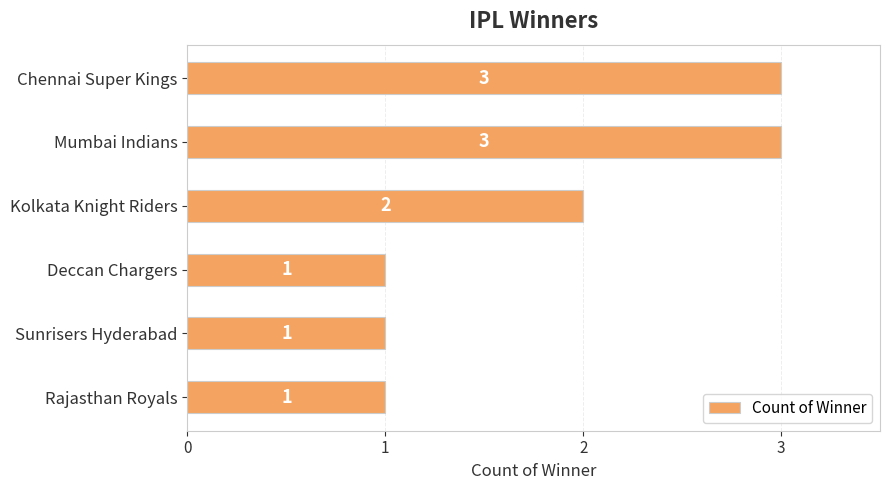

What is the average value?

2